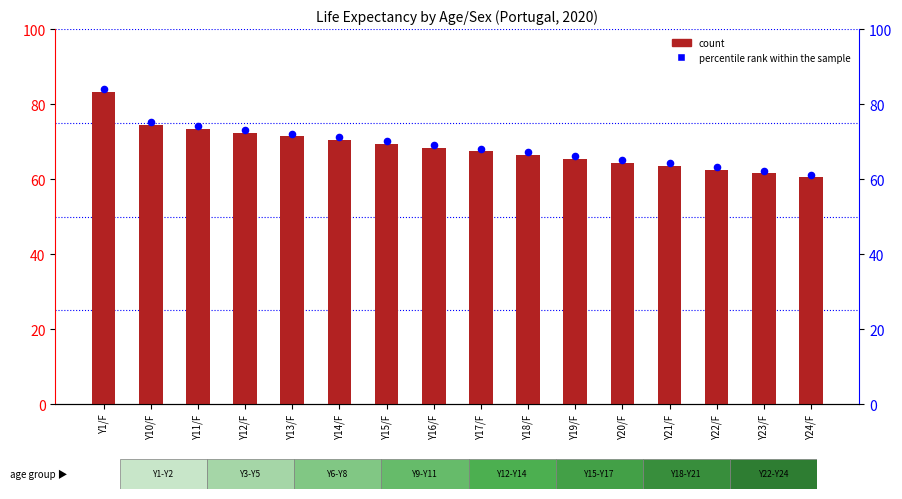

Which series has the largest Y range (max minus min)?

count